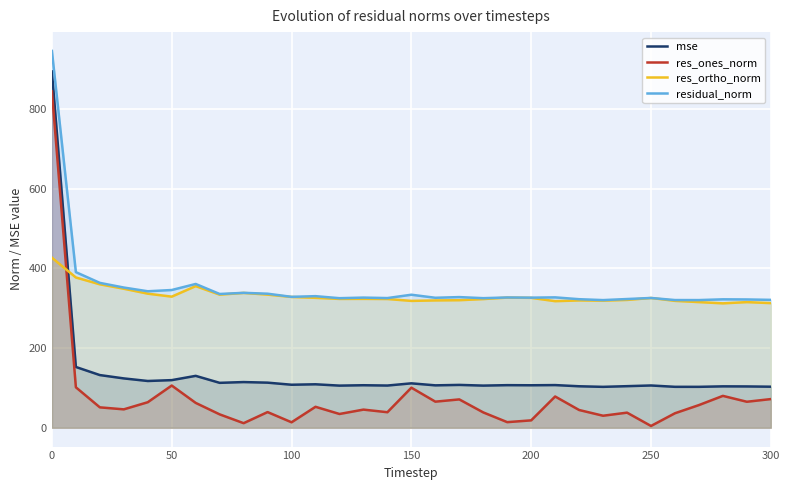

How many data points in residual_norm are above 326?

19